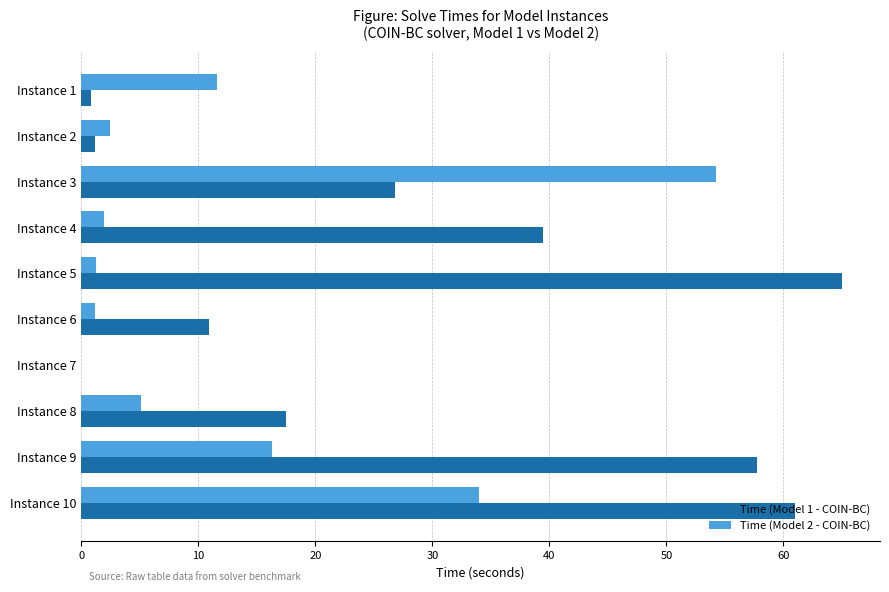

At which category is the sum across all series the highest?

Instance 10